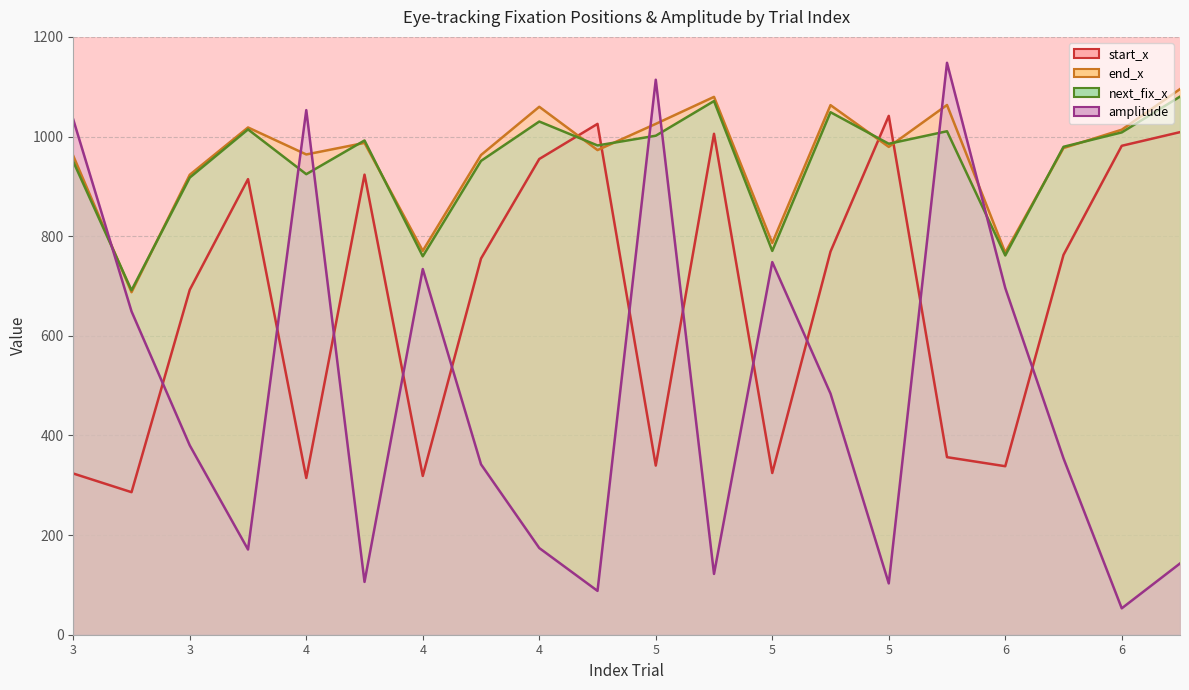

Which series has the largest total across all categories?

end_x